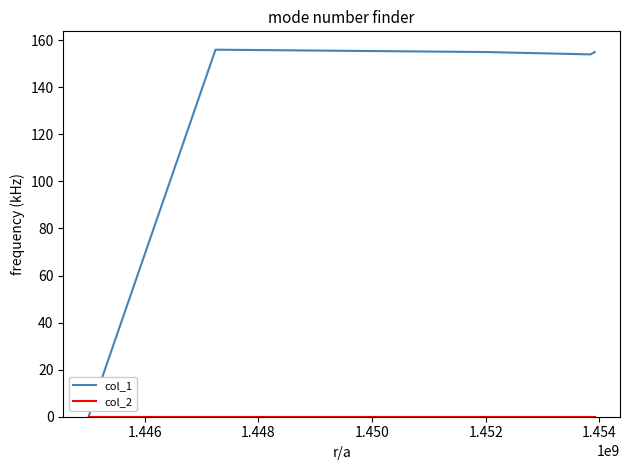

Reading left to right, extract all data points from this chart.

col_1: 0	156	155	154	155
col_2: 0	0	0	0	0